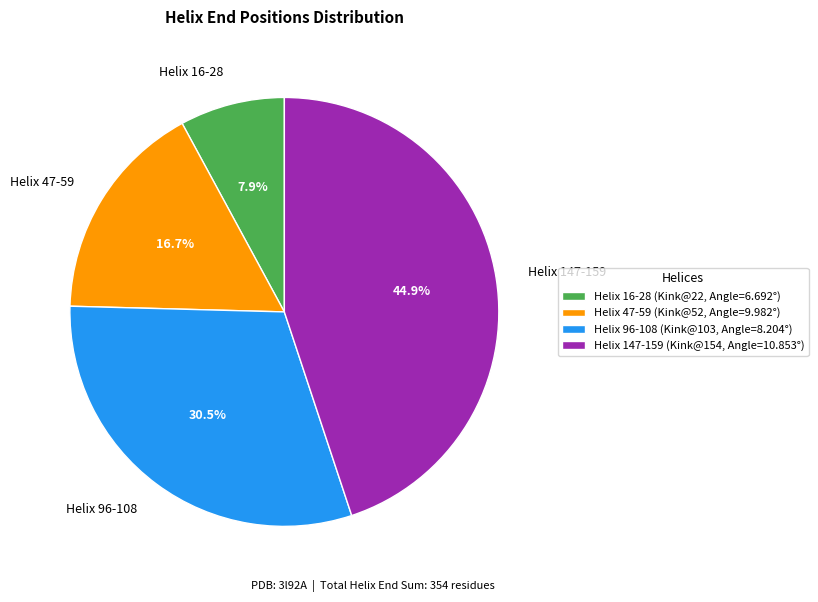

Is there any slice that represents more than half of the pie?

No